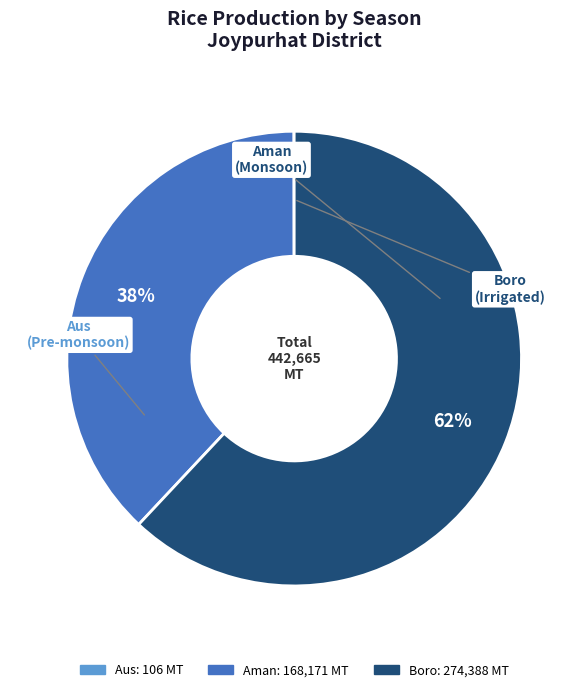

What is the largest slice in the pie chart?

Boro